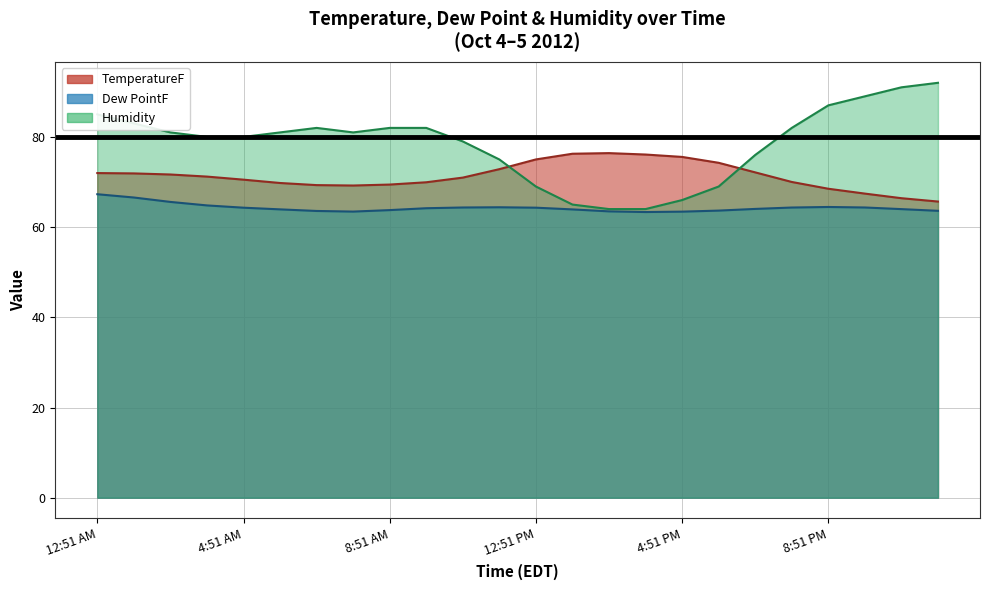

The Dew PointF series shows 64.0 at 4:51 PM. True or false?

True